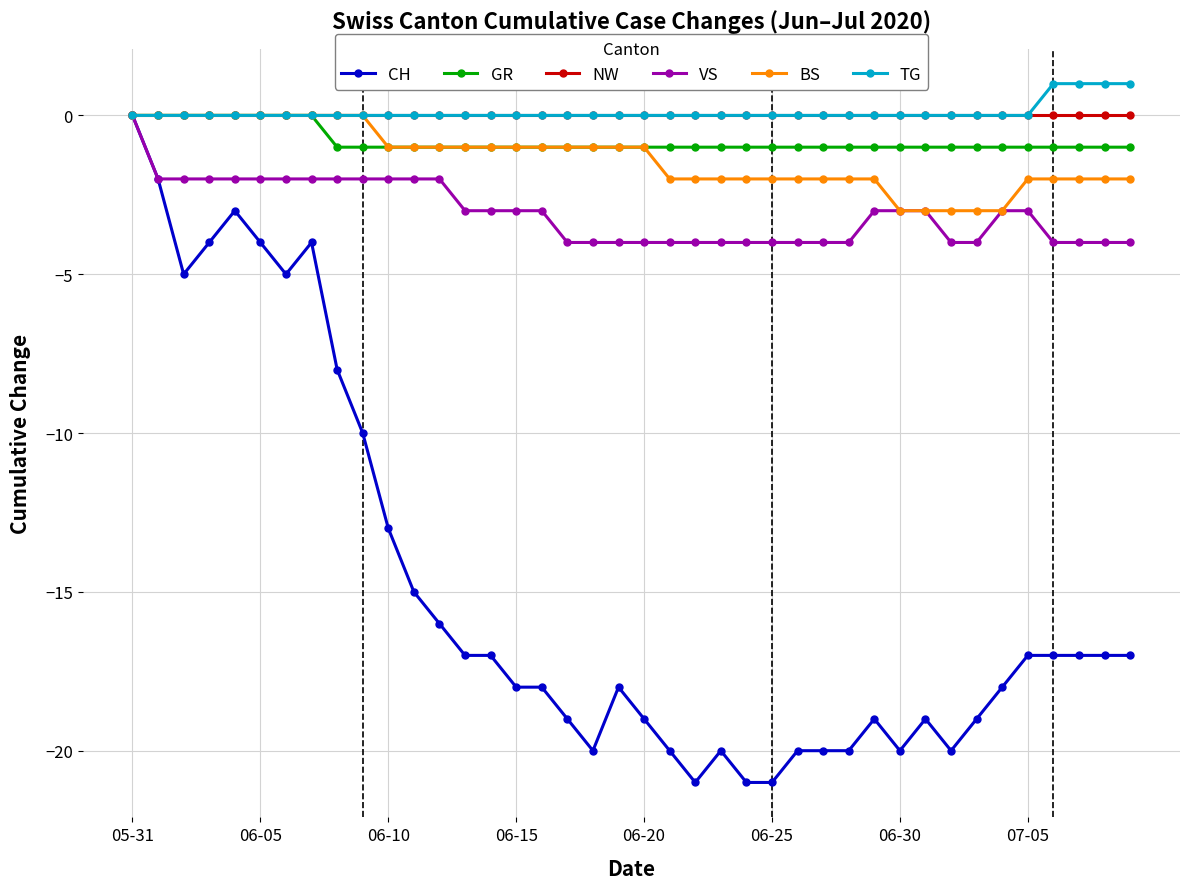

What is the value of the VS point at the 37th from the left?

-4